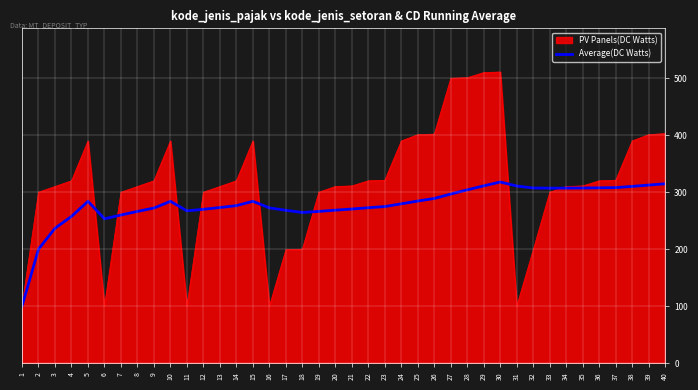

Which series has the widest spread of values?

PV Panels(DC Watts)